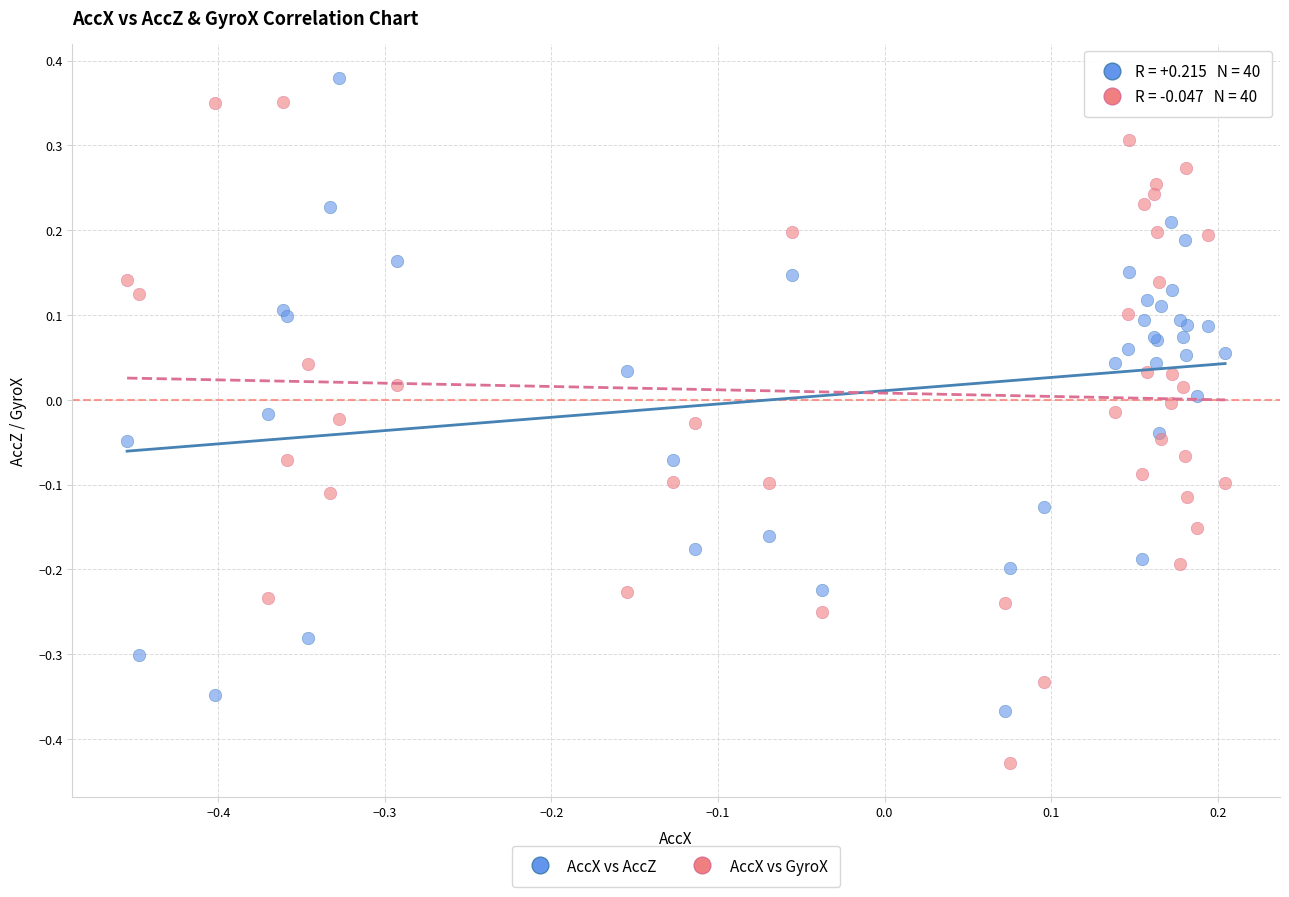

Which series reaches the minimum Y coordinate?

AccX vs GyroX